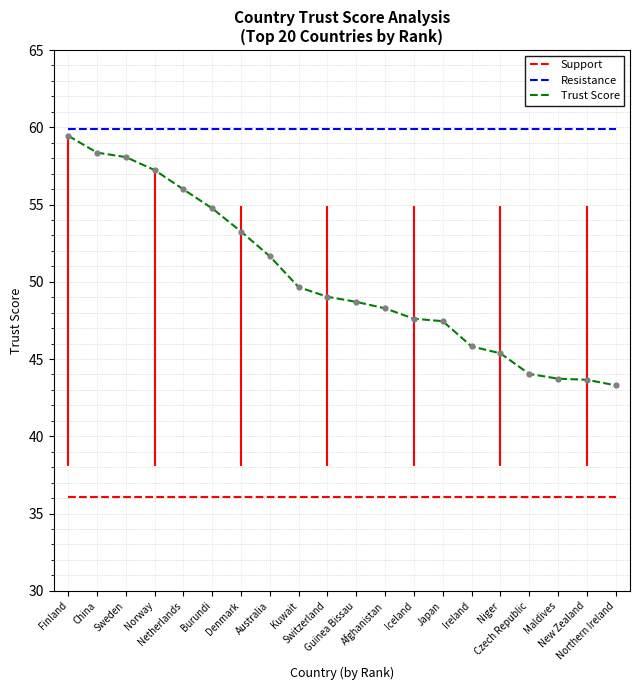

At how many categories does at least one series exceed 47?

20